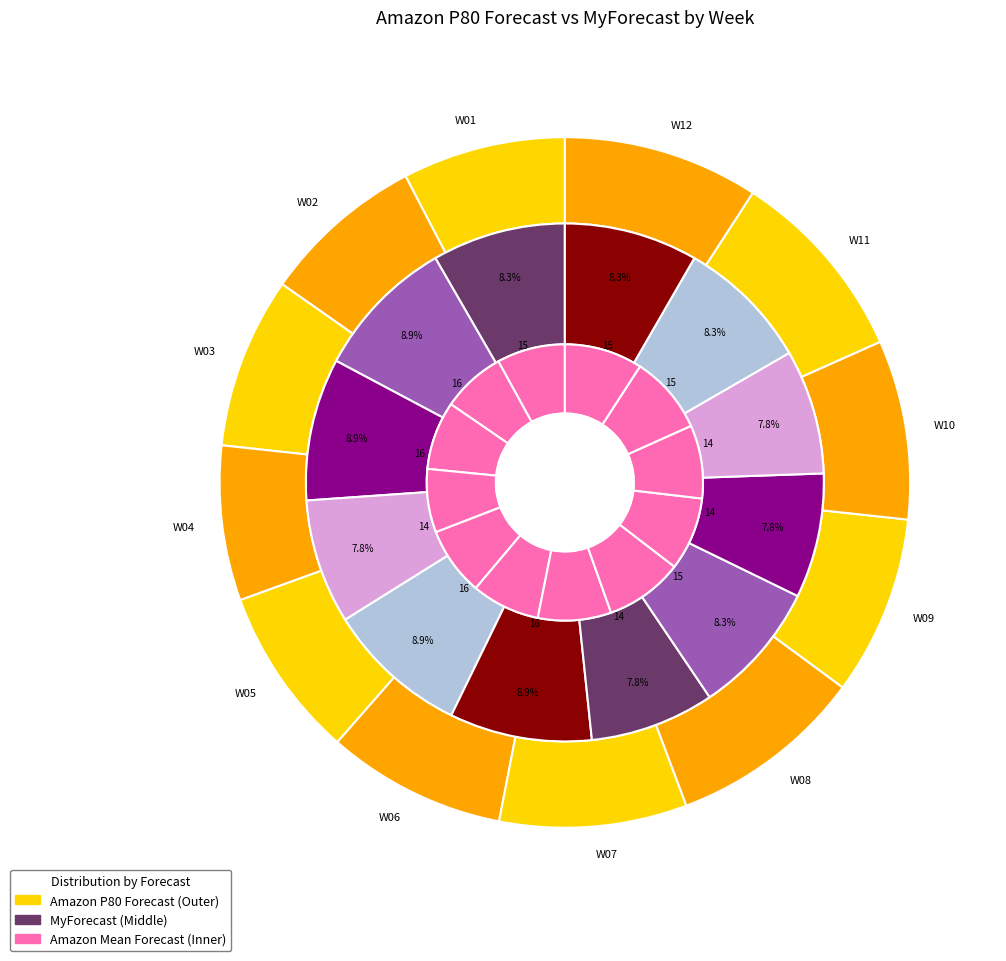

The W05 slice represents 1% of the pie. True or false?

False